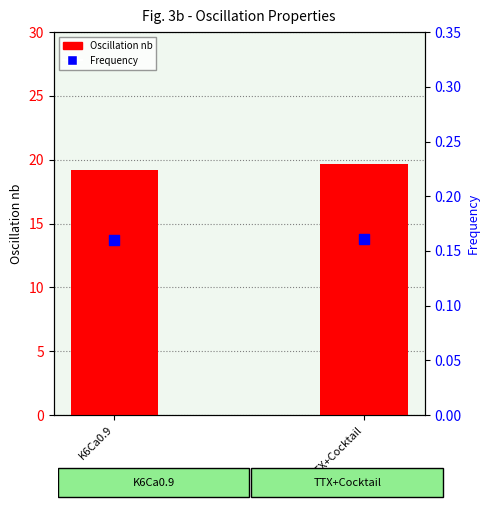

Which series contains the lowest Y value?

Frequency